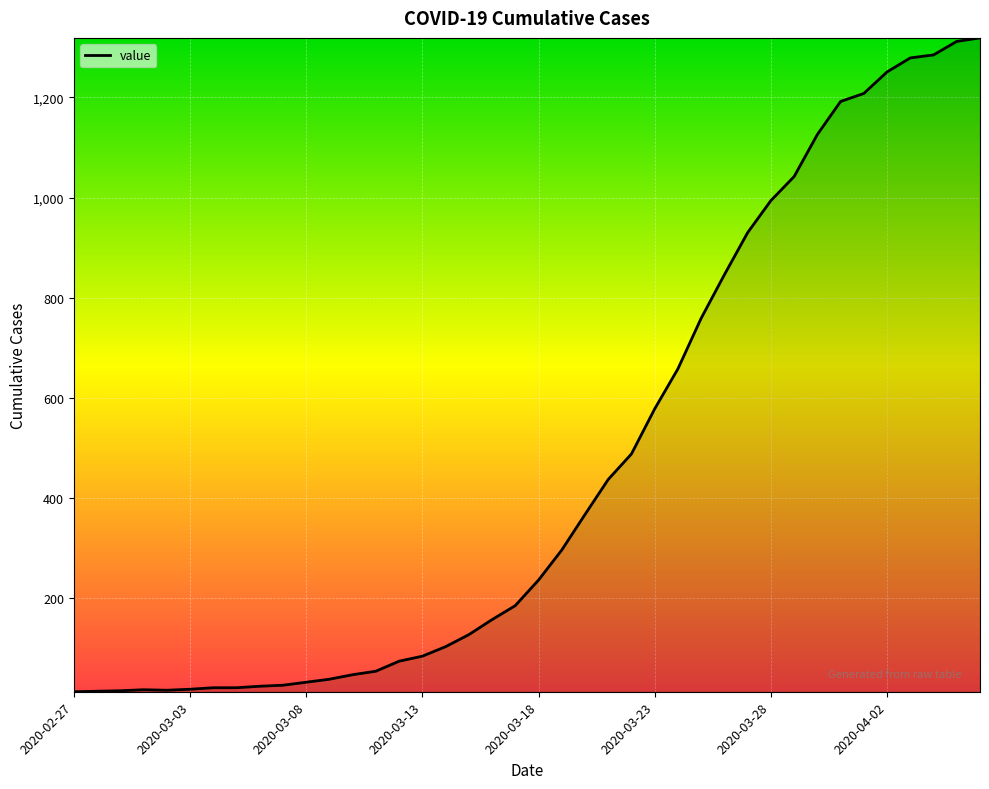

What is the difference between the maximum and minimum values?

1306